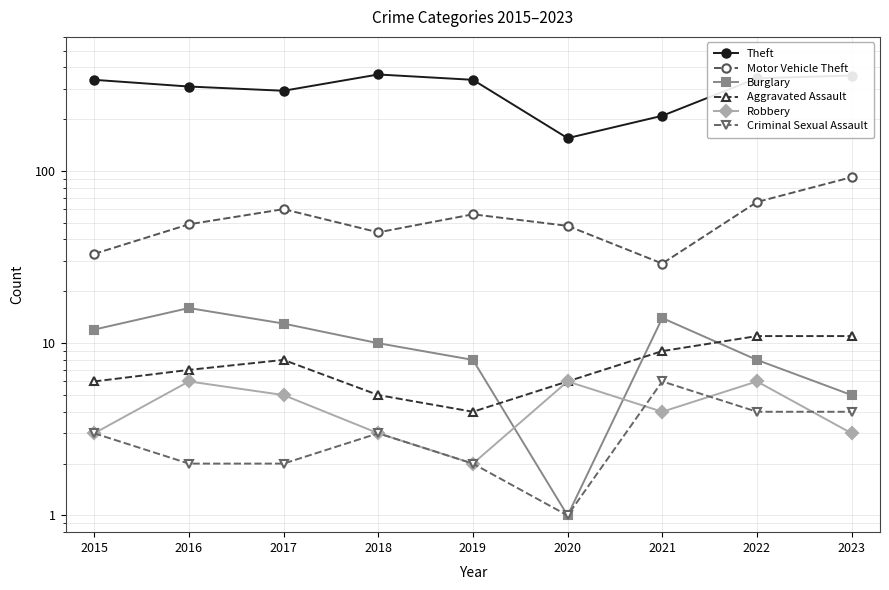

What is the average value of the Motor Vehicle Theft series?

53